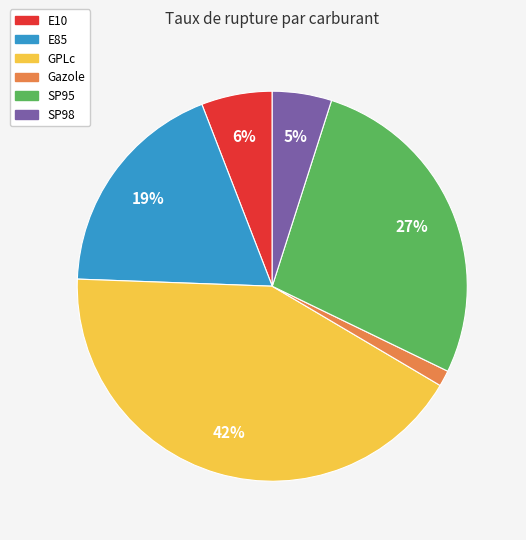

Do GPLc and SP95 together represent more than half of the pie?

Yes